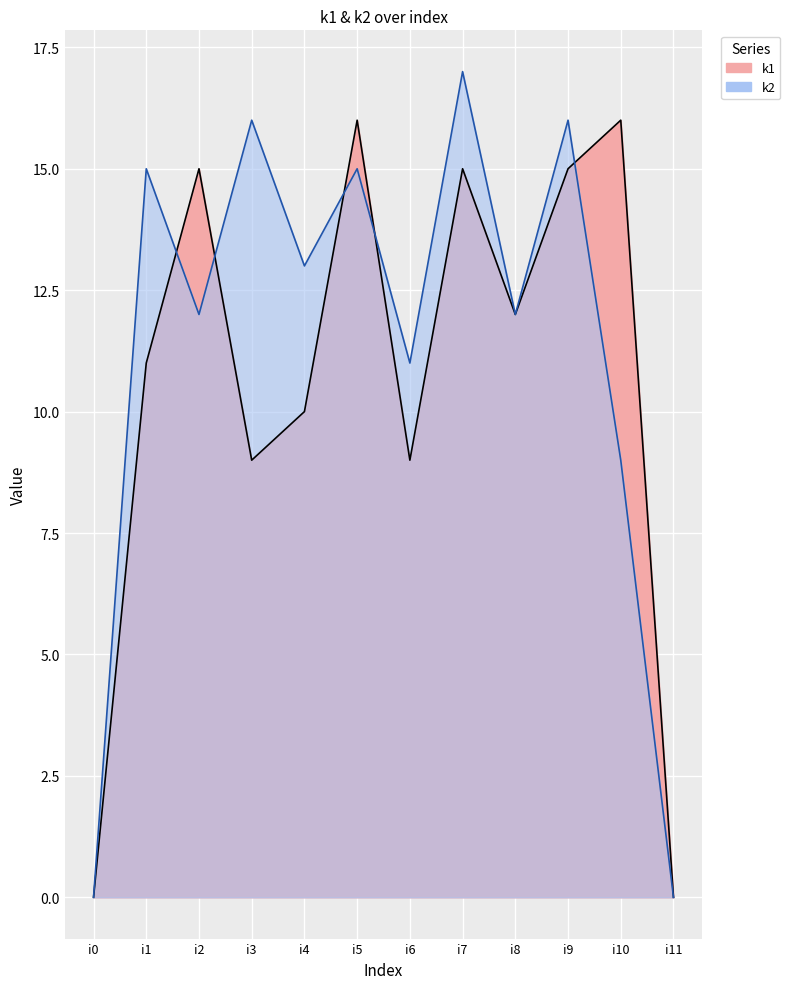

Which series has the largest total across all categories?

k2